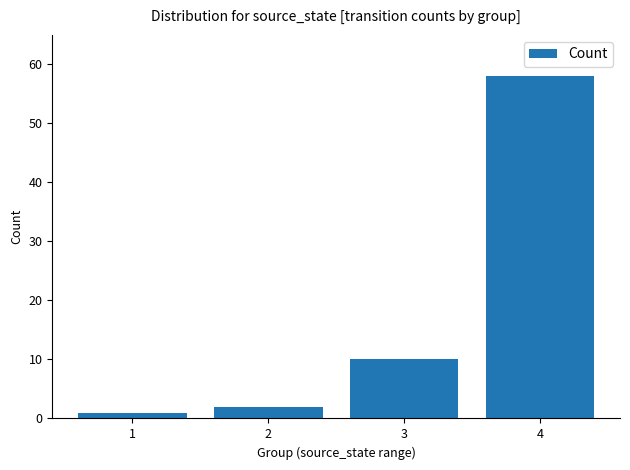

Reading left to right, transcribe all the data shown in this chart.

1=1	2=2	3=10	4=58